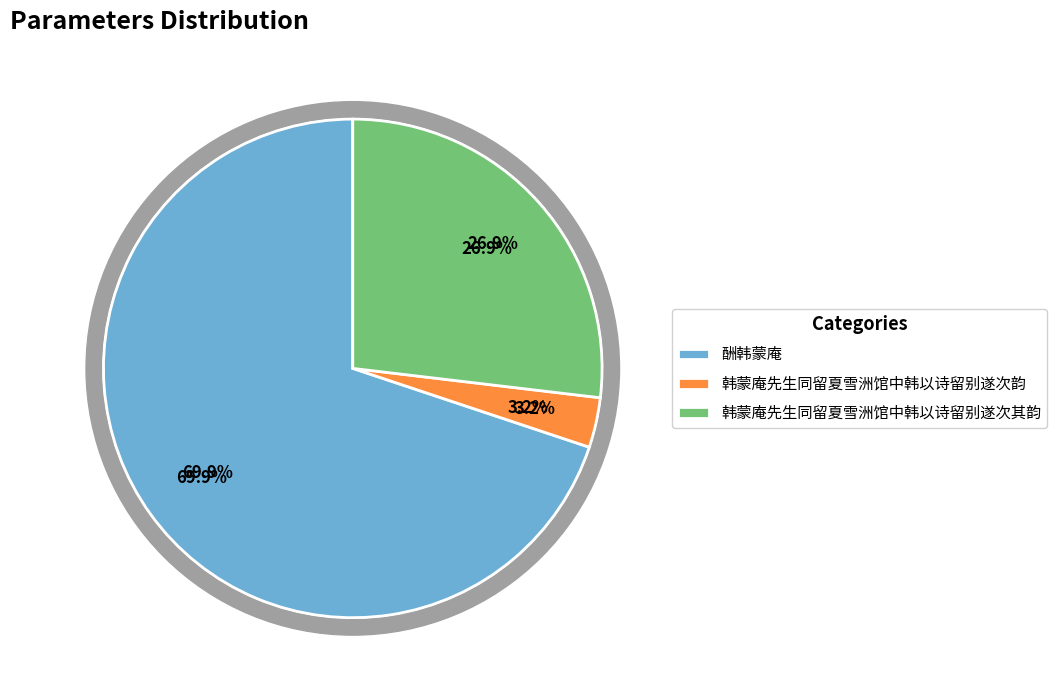

Which slice represents more than half of the pie?

酬韩蒙庵